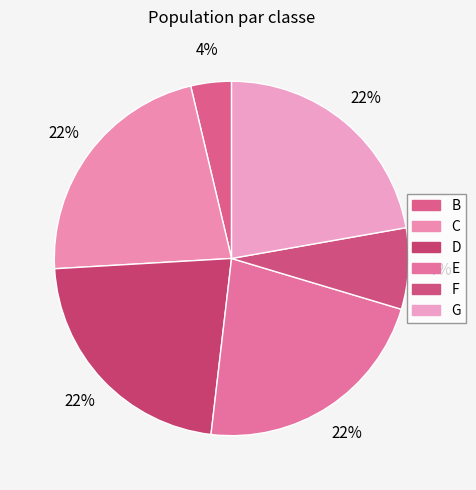

How many slices are in this pie chart?

6